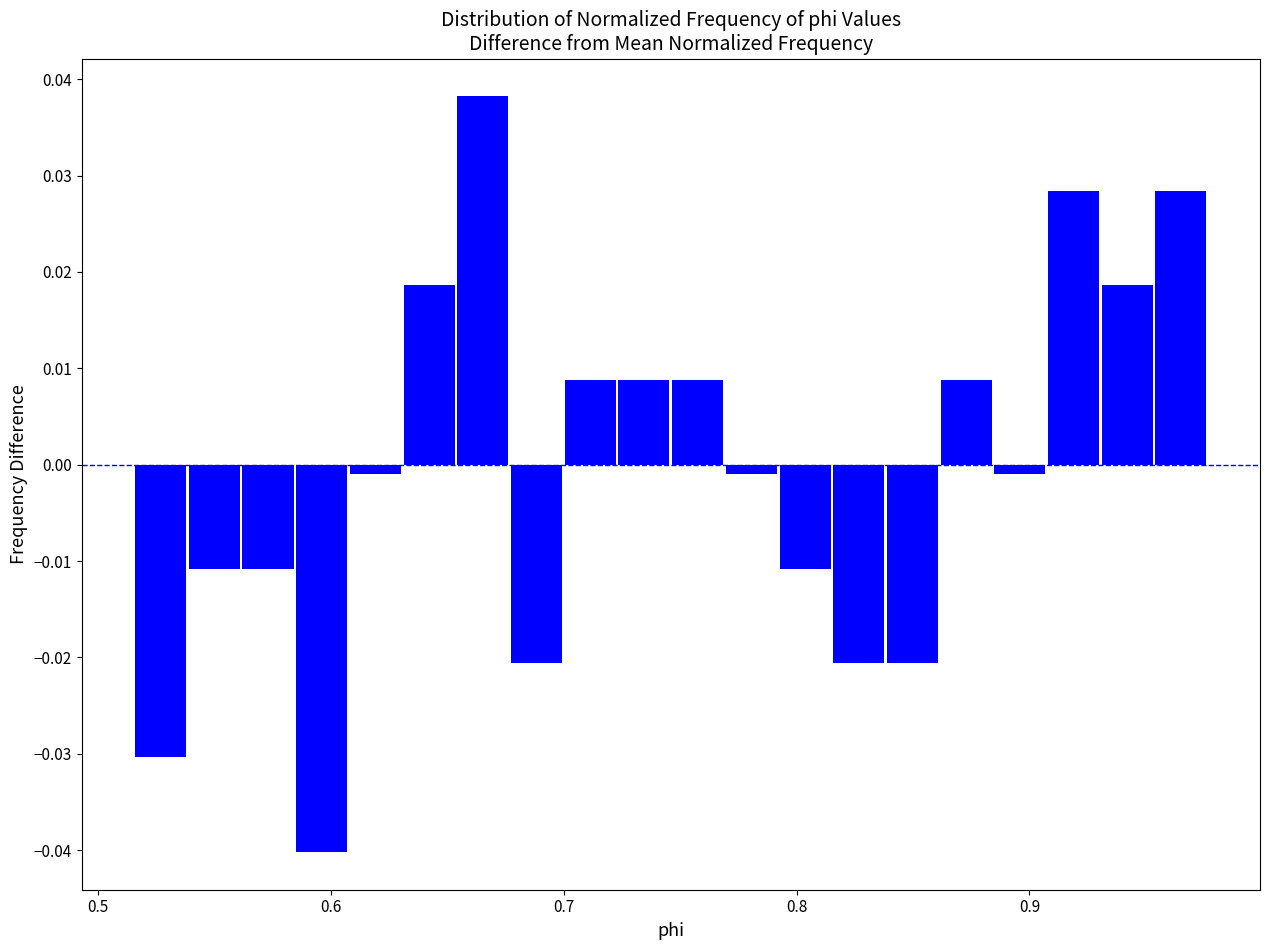

Read against the x-axis, roughly where is the centre of the tallest bar?

0.67